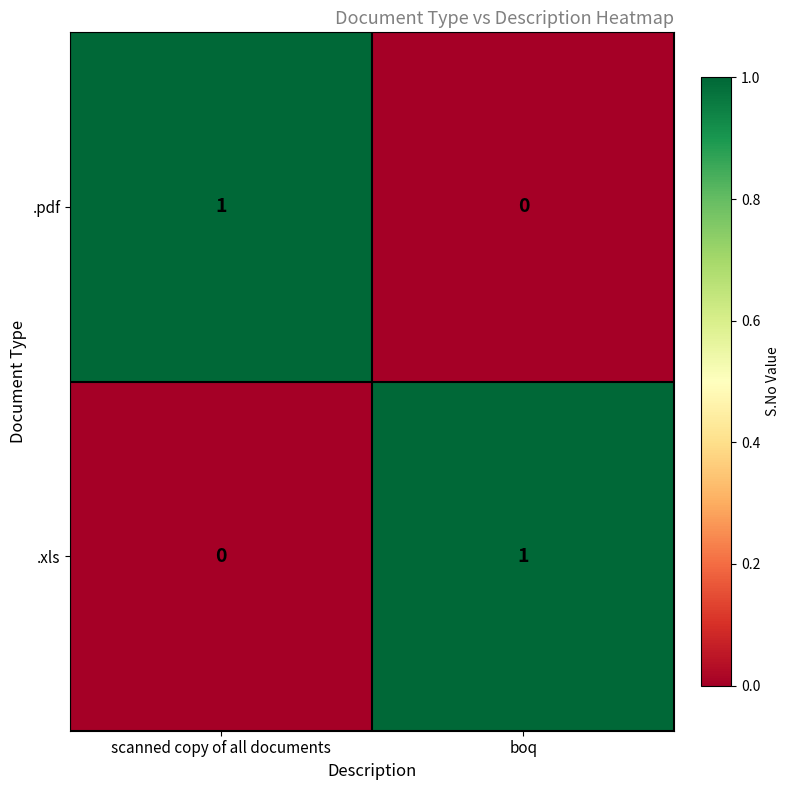

Reading right to left, what are all the values shown in this chart?

.pdf: 0	1
.xls: 1	0